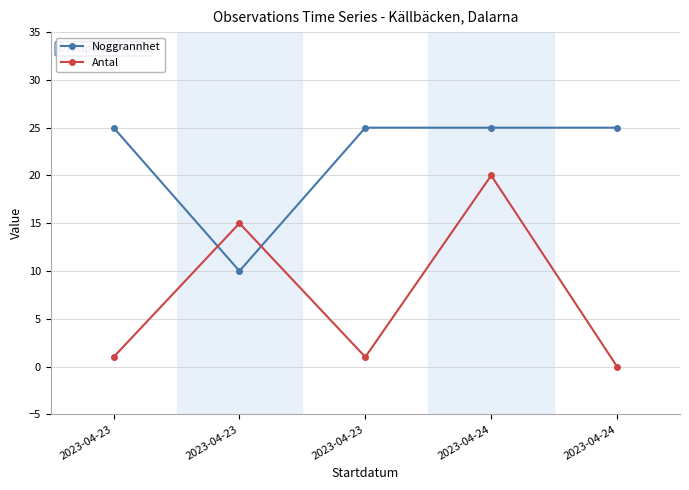

Which series has the widest spread of values?

Antal